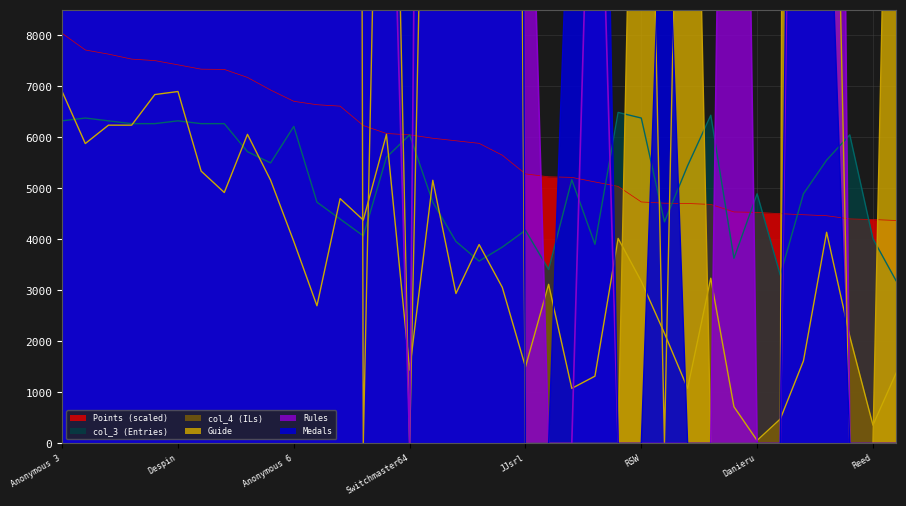

Which series has the largest range (max minus min)?

Rules